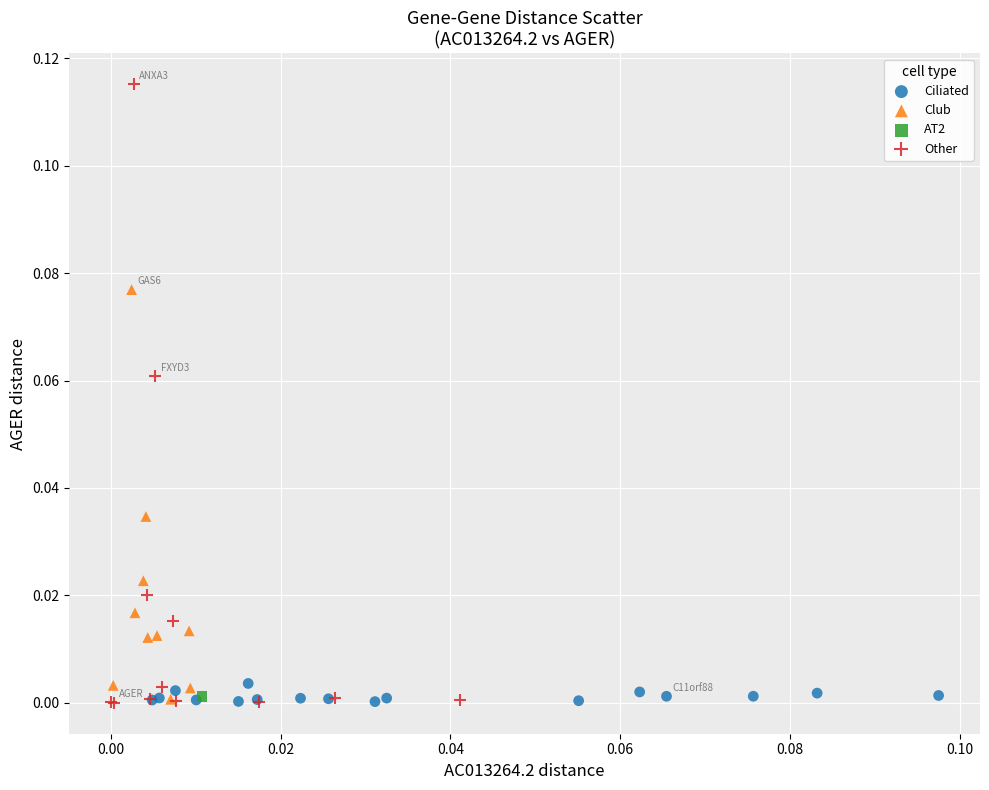

What are all the series names shown in the legend?

Ciliated, Club, AT2, Other